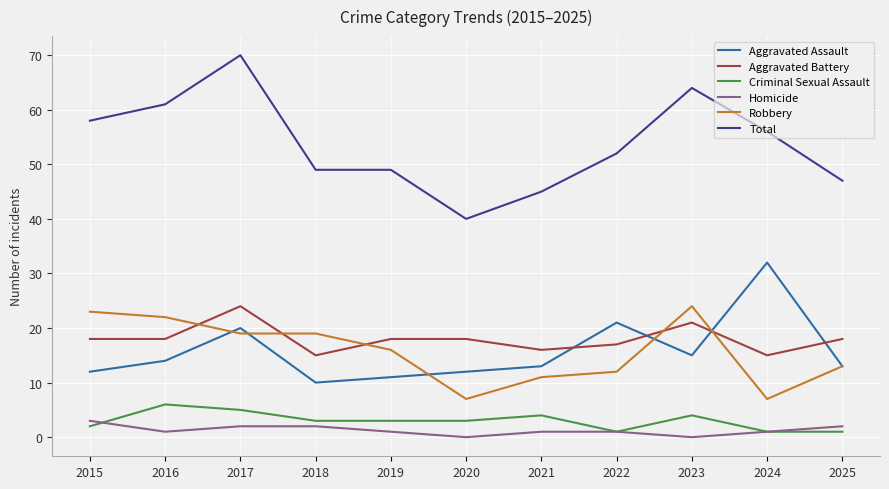

How many values in the Robbery series are below 16?

5